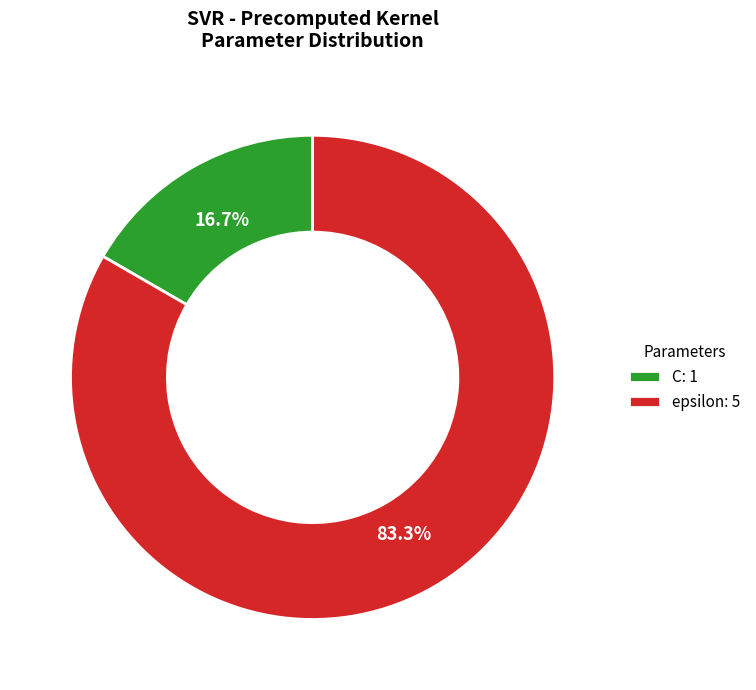

Count the number of slices in the pie.

2